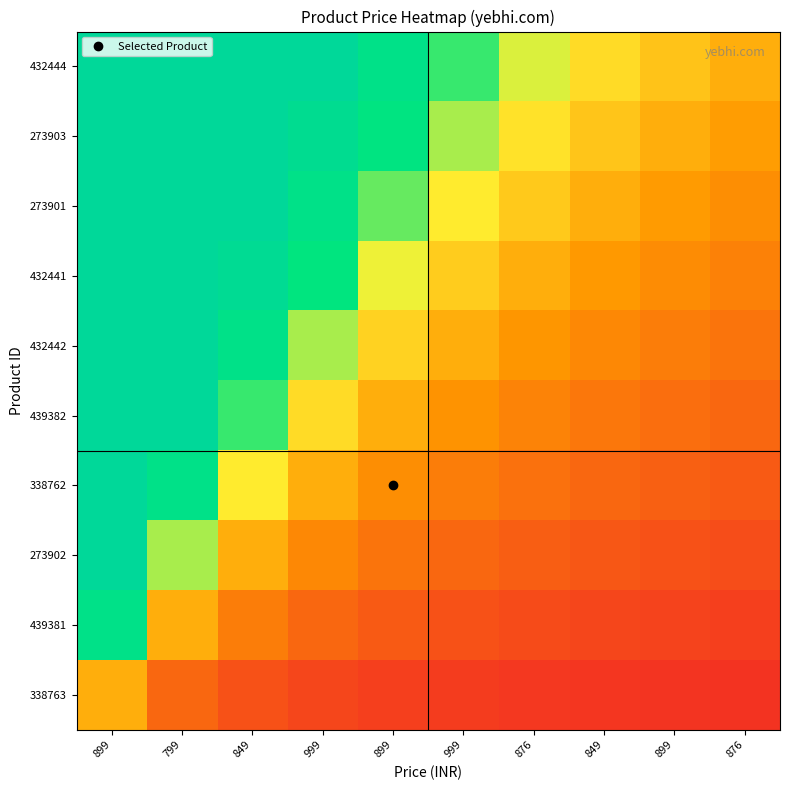

Which label corresponds to the smallest value in the chart?

876